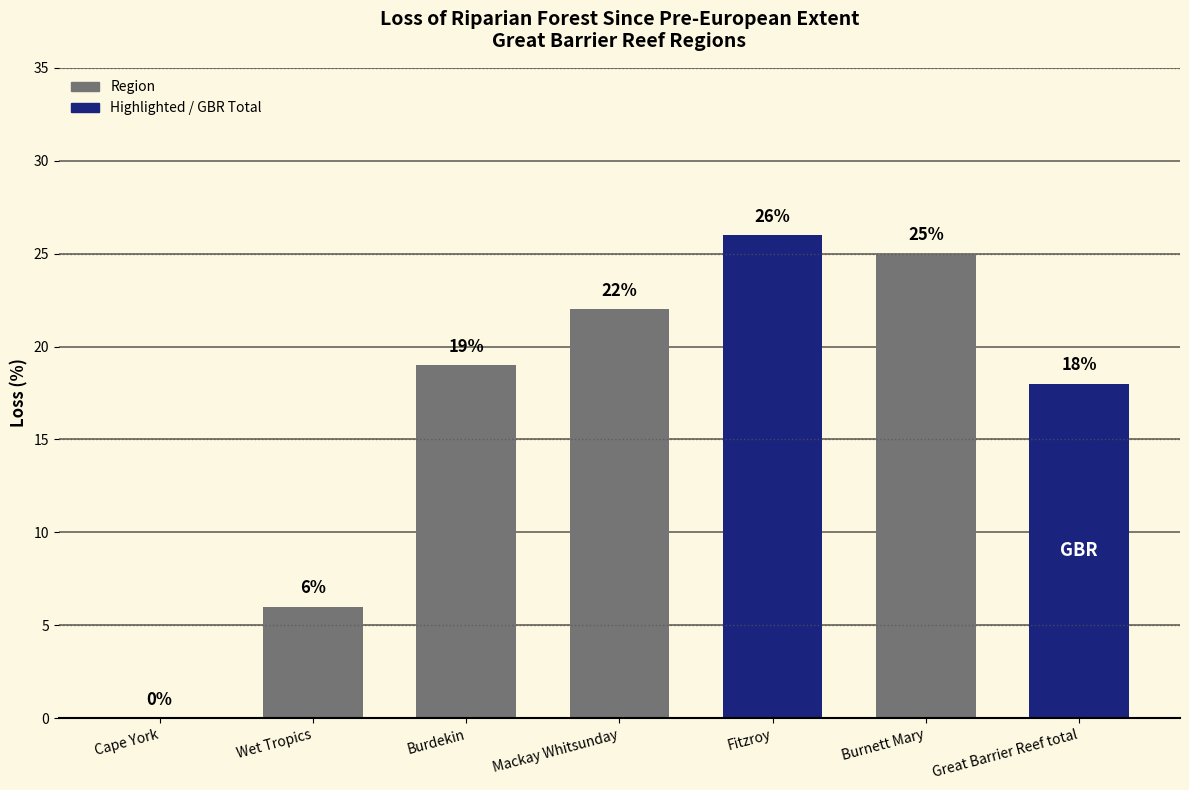

What is the maximum value shown in the chart?

26